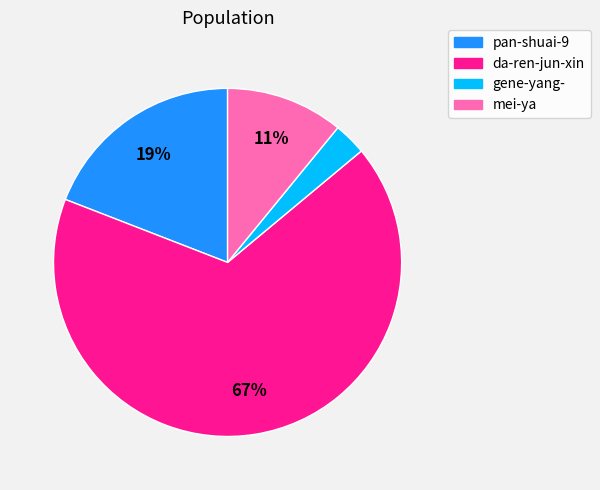

How many segments does this pie chart have?

4